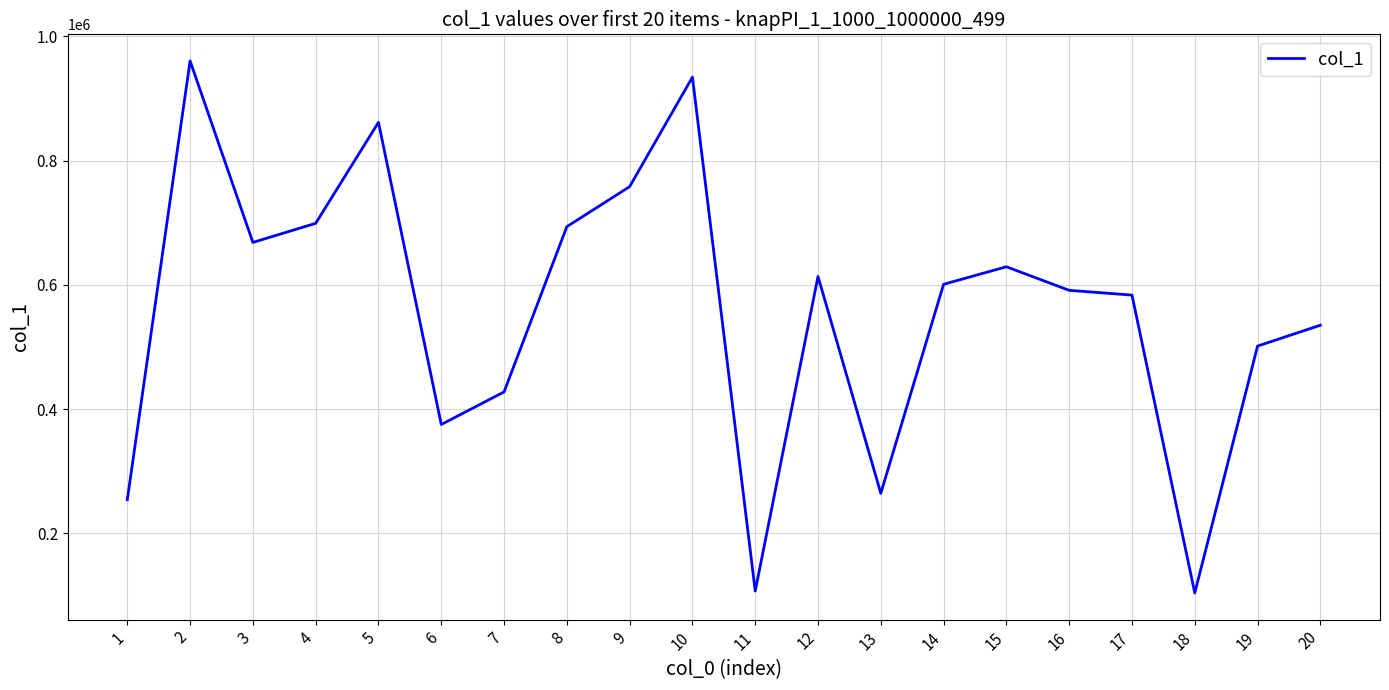

What is the average value?

558064